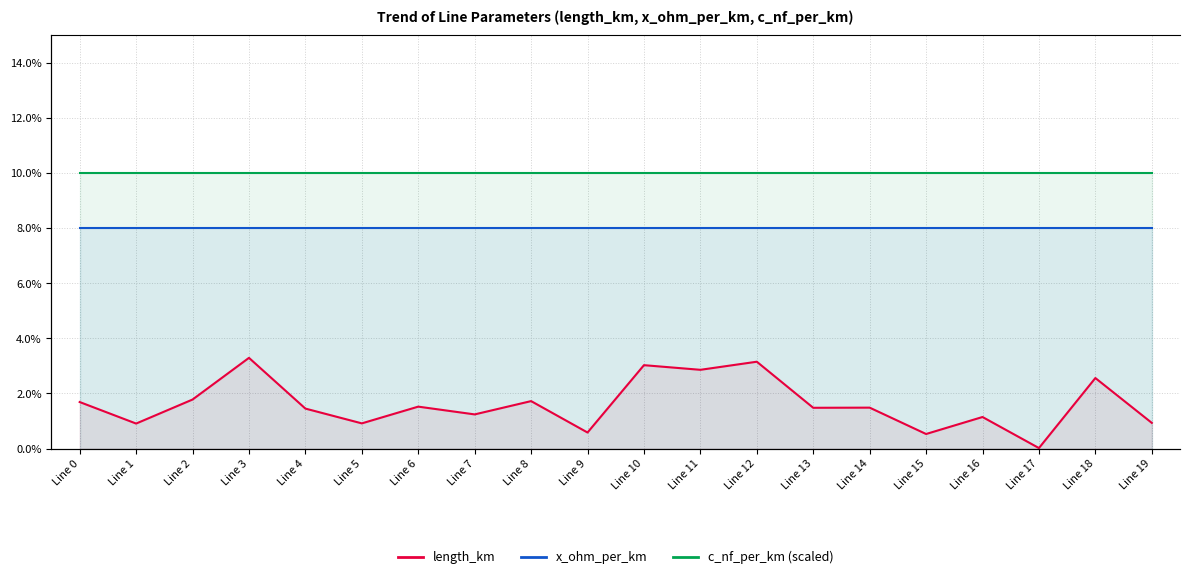

The c_nf_per_km (scaled) series shows 17.2 at Line 16. True or false?

False